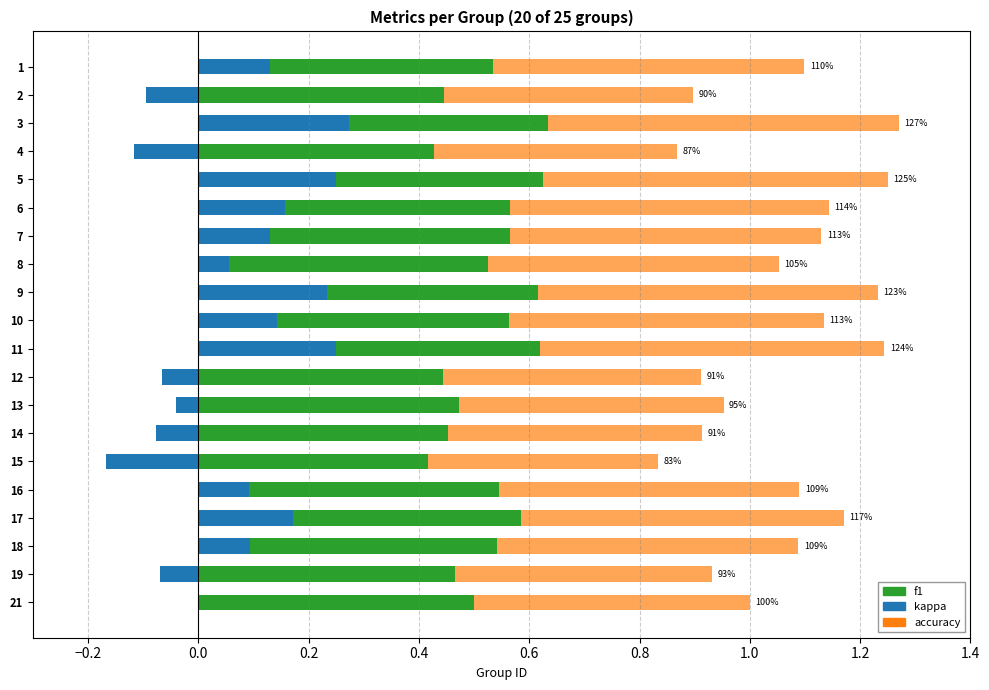

Which series has the widest spread of values?

kappa